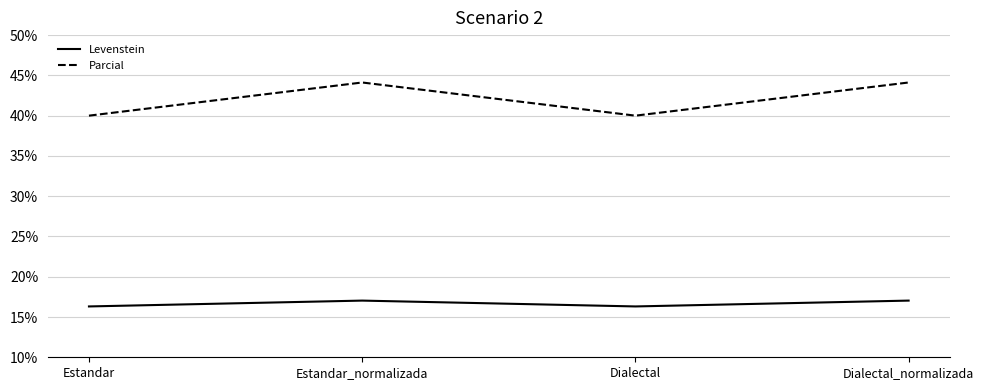

What are all the series names shown in the legend?

Levenstein, Parcial